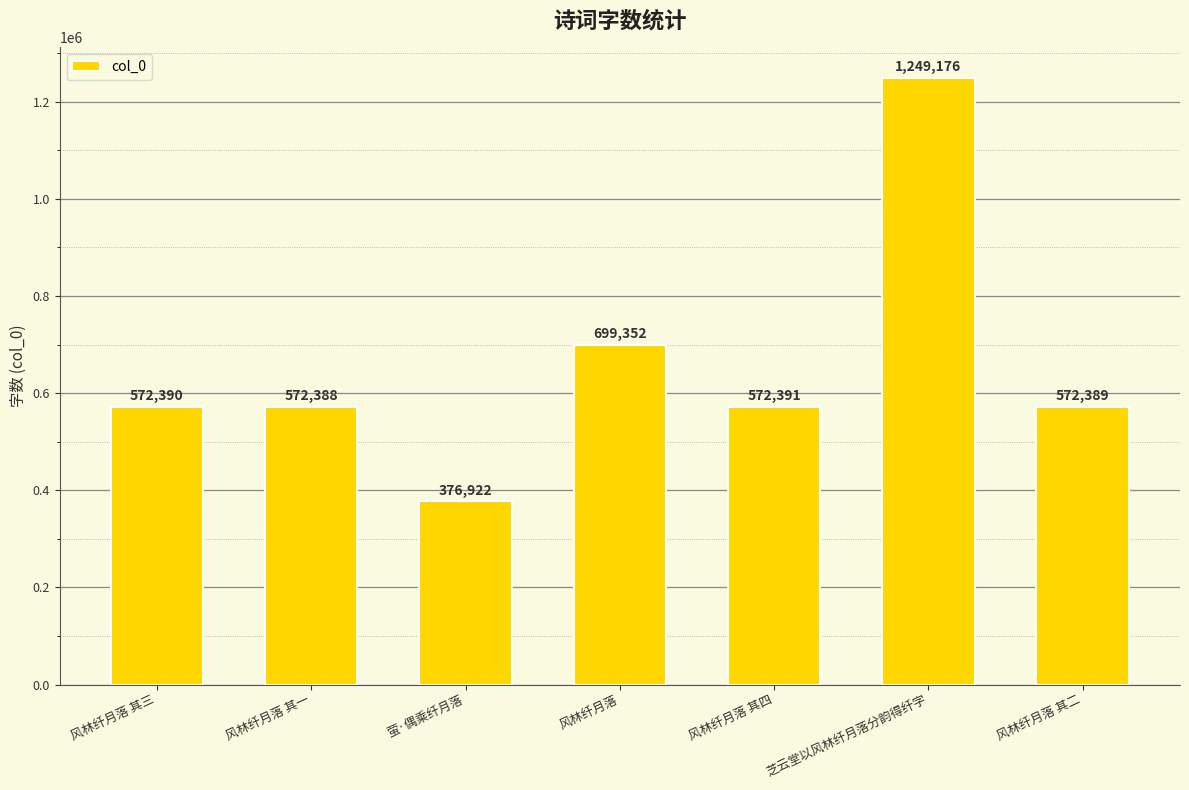

What is the greatest value displayed?

1249176